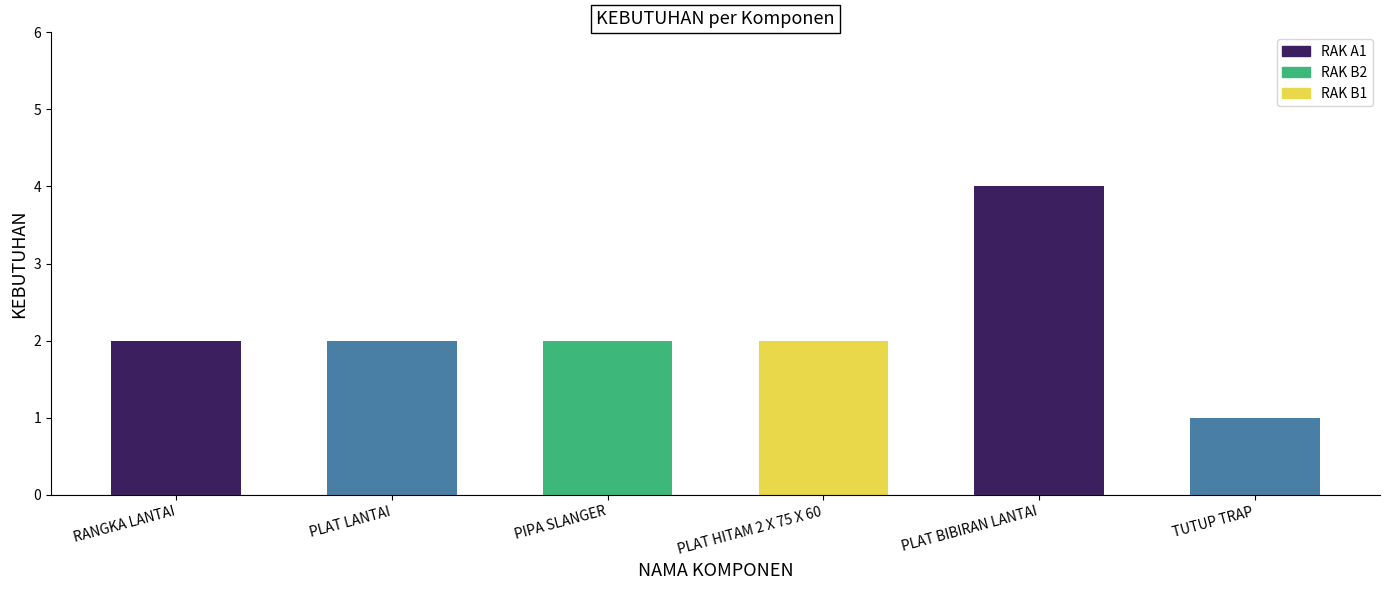

Approximately how many times larger is the value at PIPA SLANGER compared to RANGKA LANTAI?

1.0